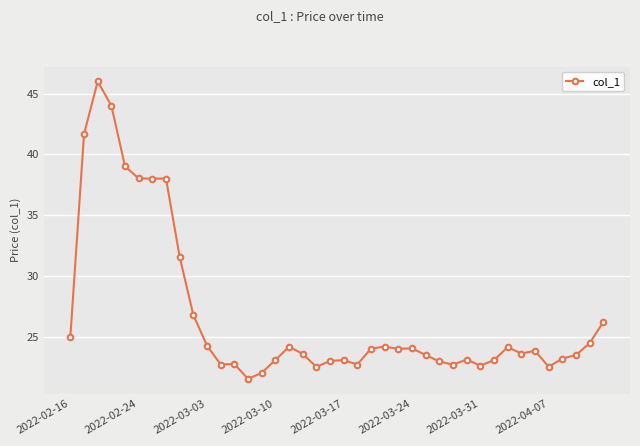

True or false: the data has more than 0 interior local peaks.

True